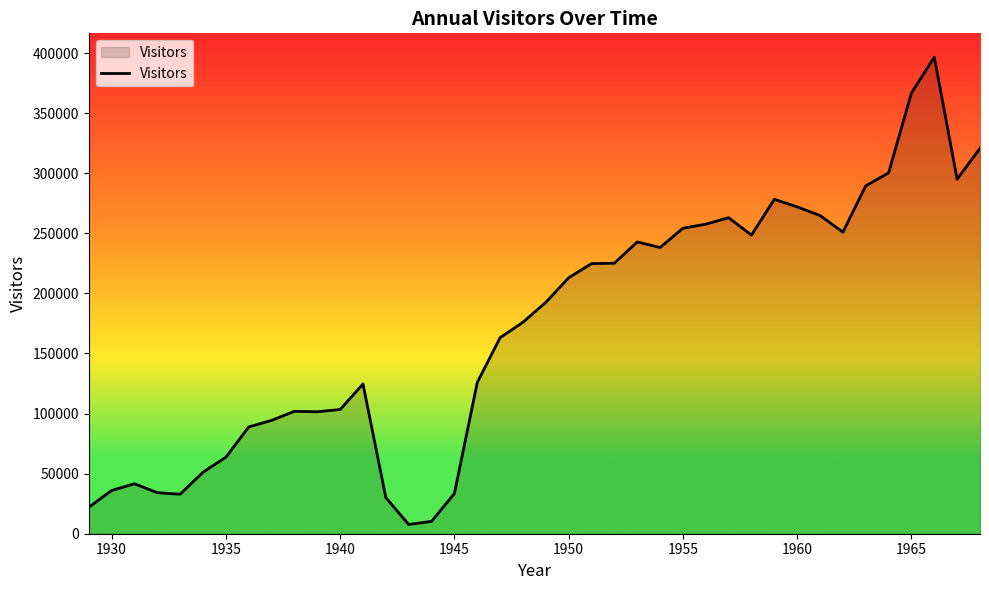

What is the difference between the maximum and minimum values?

388910